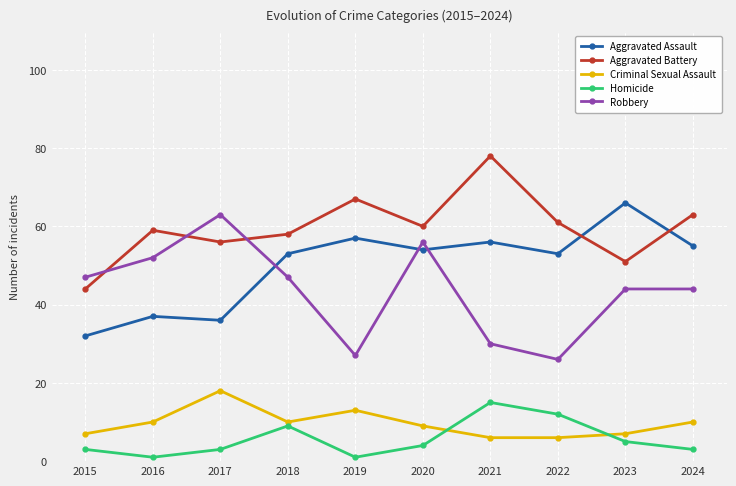

True or false: Homicide and Aggravated Battery intersect in this chart.

False